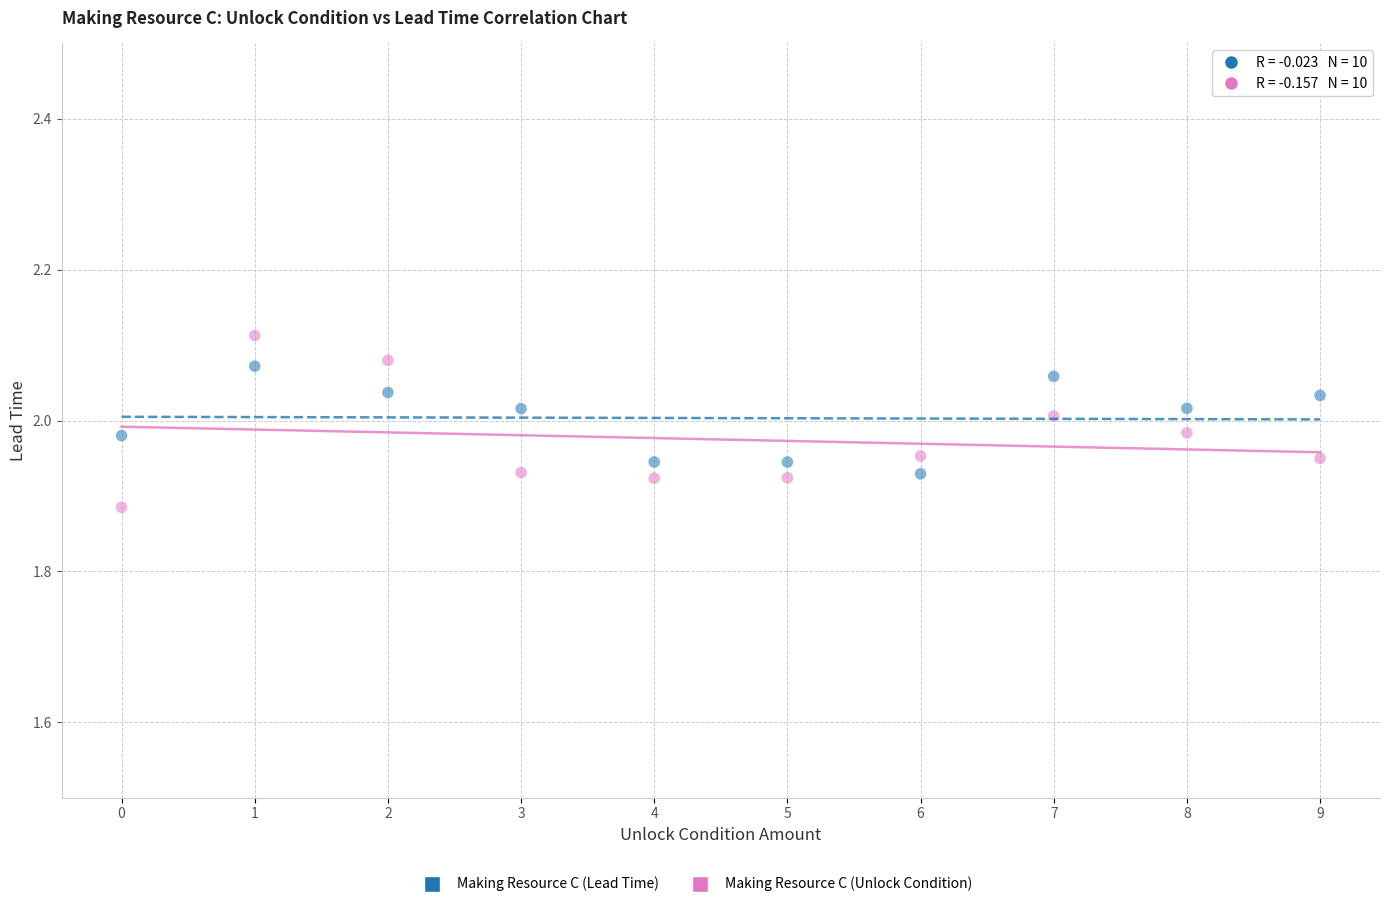

Which series has the largest Y range (max minus min)?

Making Resource C (Unlock Condition)